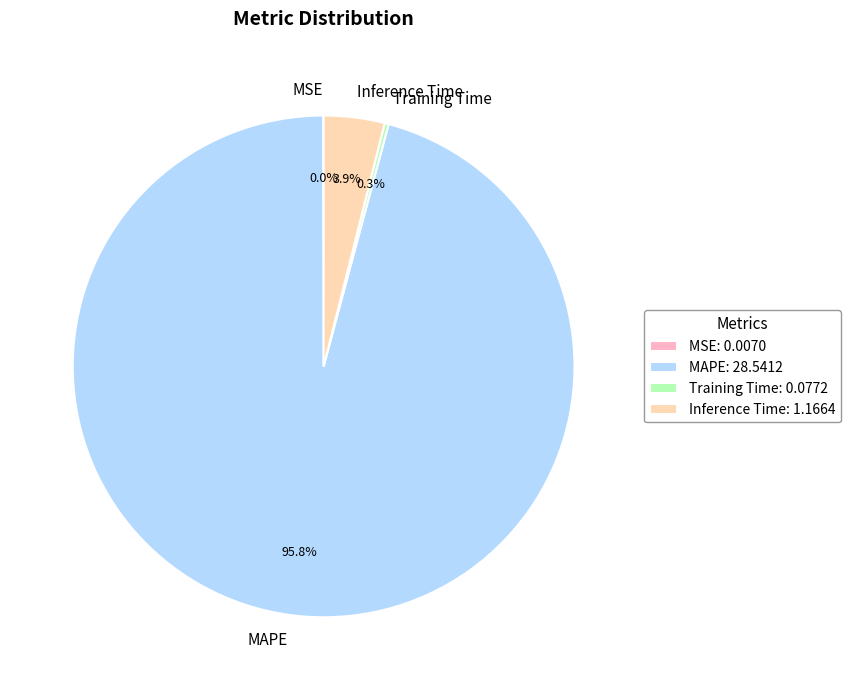

What percentage is the Inference Time slice, to the nearest percent?

4%